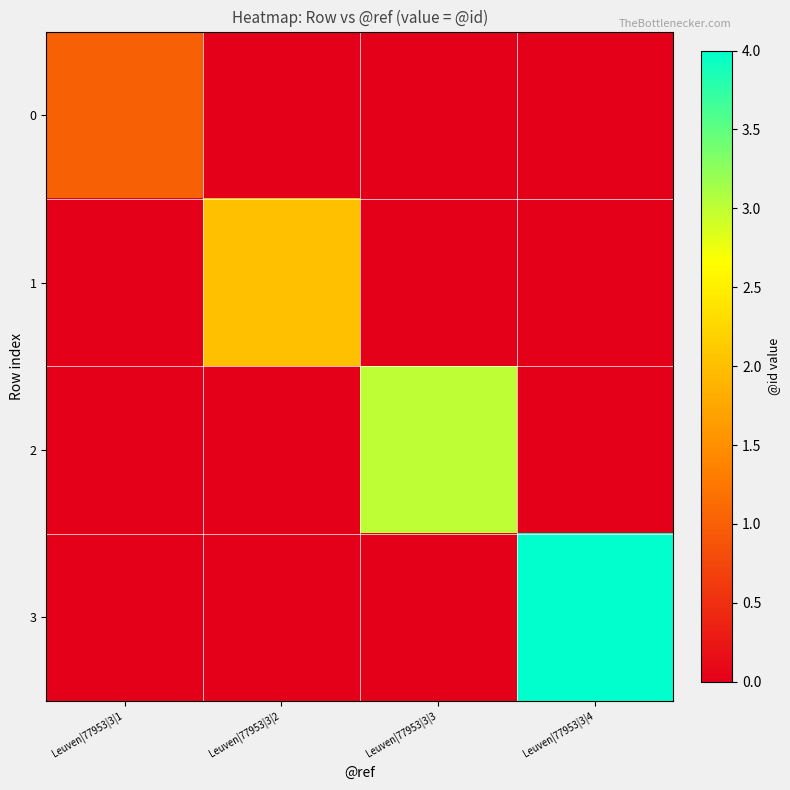

How many data points does each series have?

4